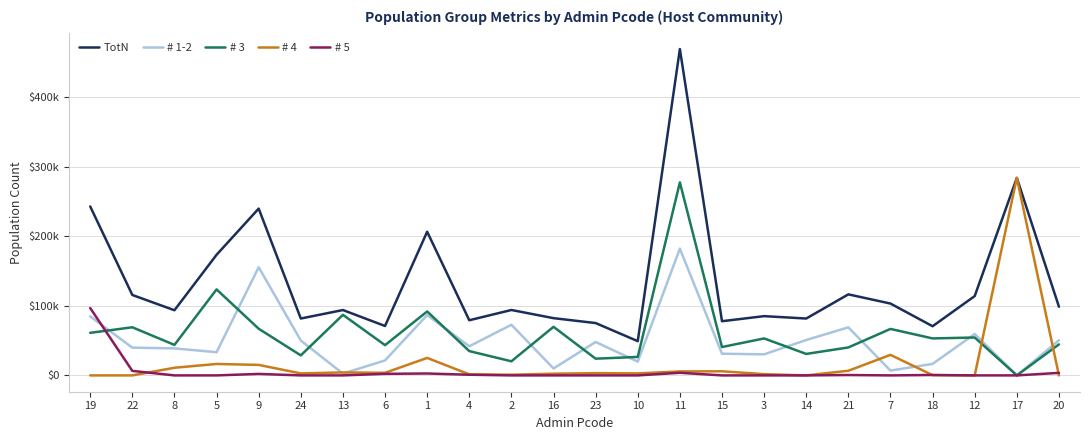

What is the difference between the maximum and minimum values in the # 5 series?

96926.6